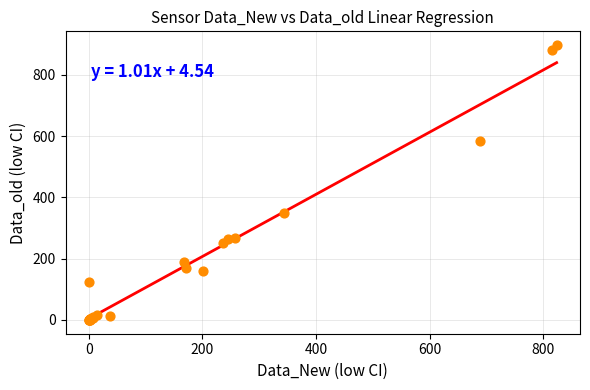

What Y value in the scatter plot is closest to 448?

348.1